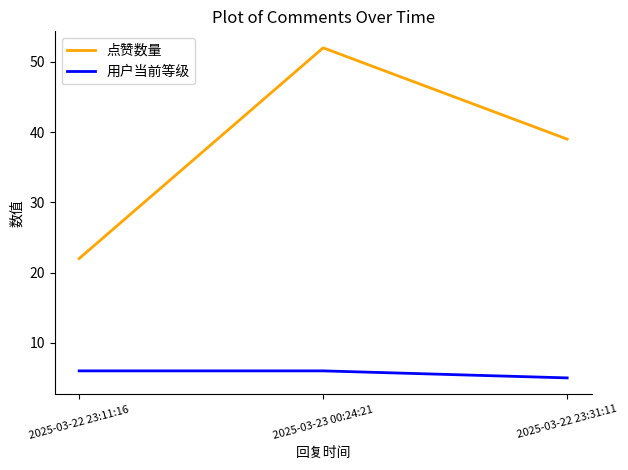

Which category has the lowest value across all series?

2025-03-22 23:31:11